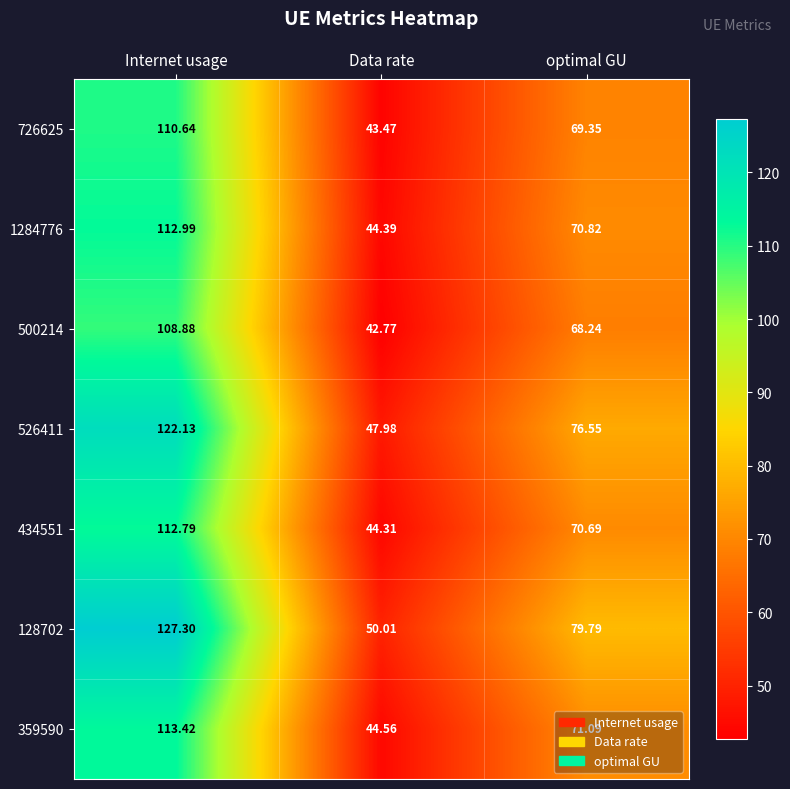

Where does the 1284776 series first go above 70?

Internet usage